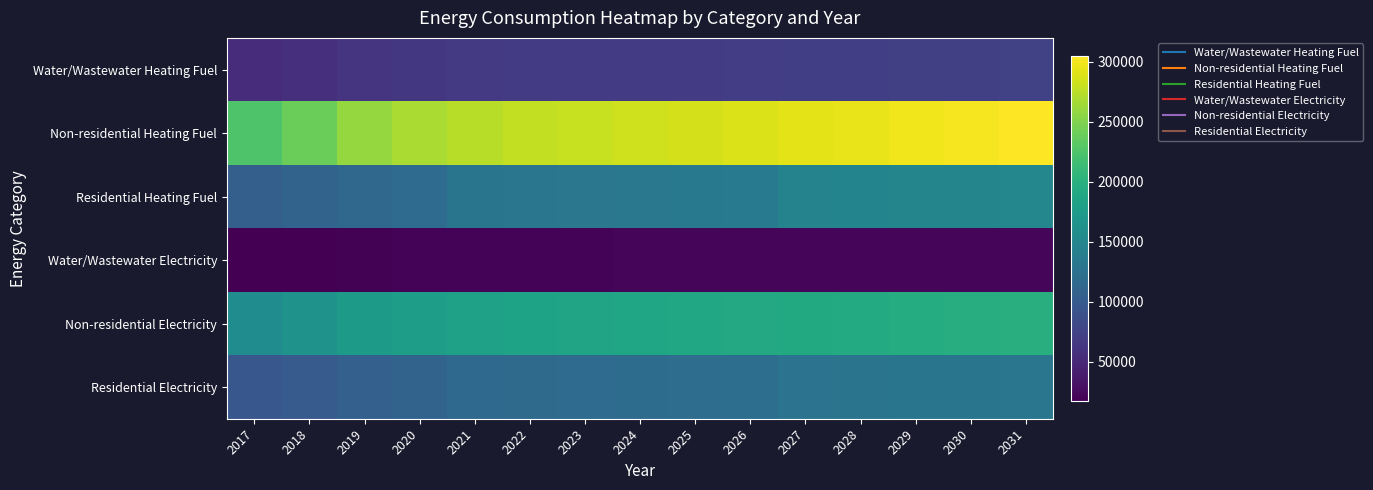

Which has a higher value, 2030 or 2019?

2030